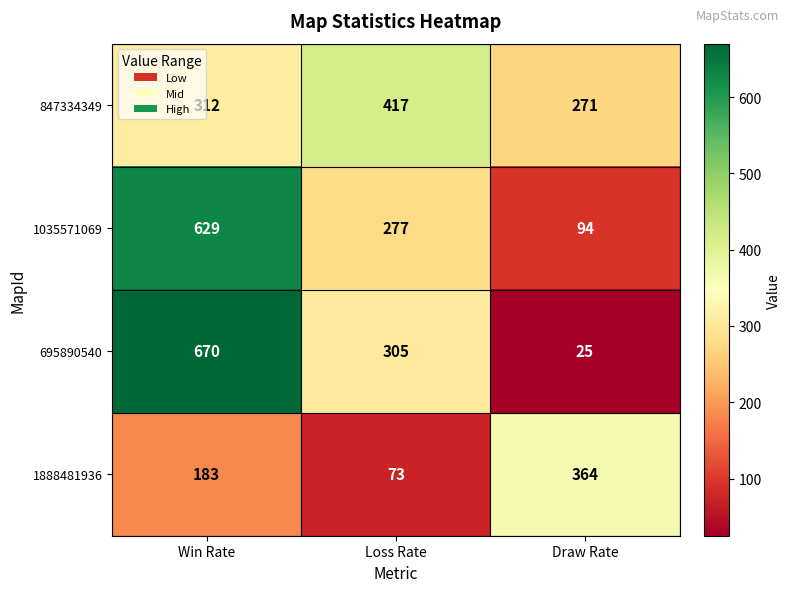

Rank the series at Win Rate from lowest to highest value.

1888481936, 847334349, 1035571069, 695890540